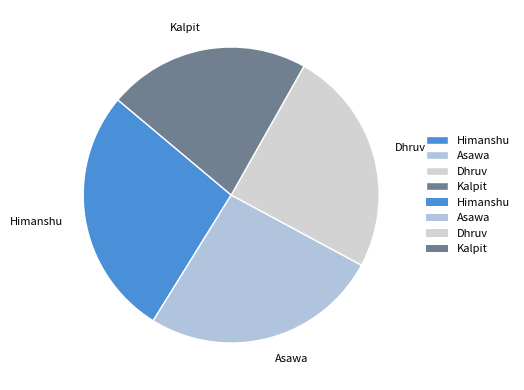

Approximately how many times larger is the value at Asawa compared to Kalpit?

1.2